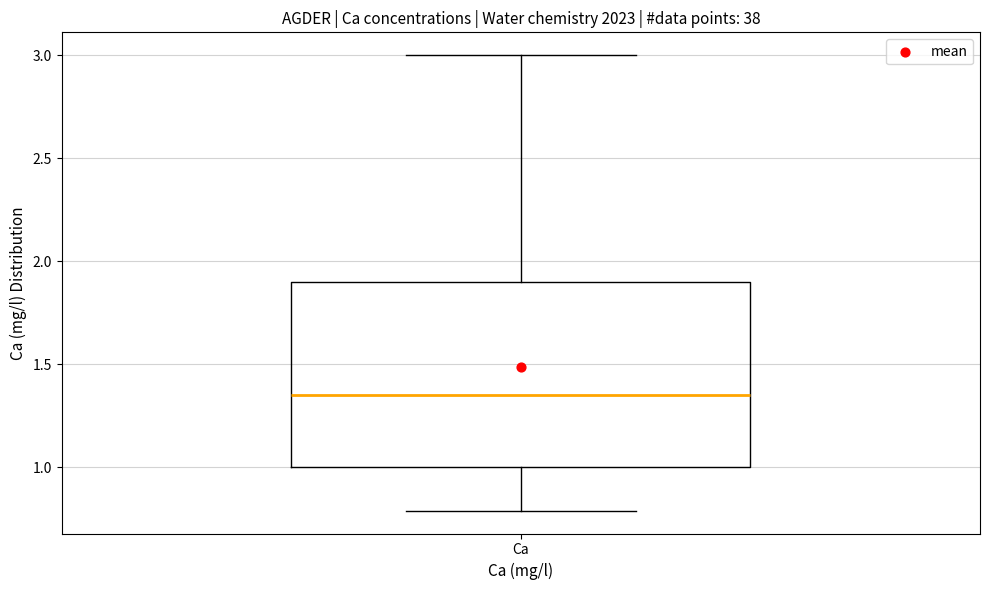

Read this box plot against the y-axis: the position of the median line, the range covered by the box, and the ends of both whiskers. The values are not printed on the chart, so give them approximately, as read against the axis.

median 1.35, box 1.00 to 1.90, whiskers 0.80 to 3.00